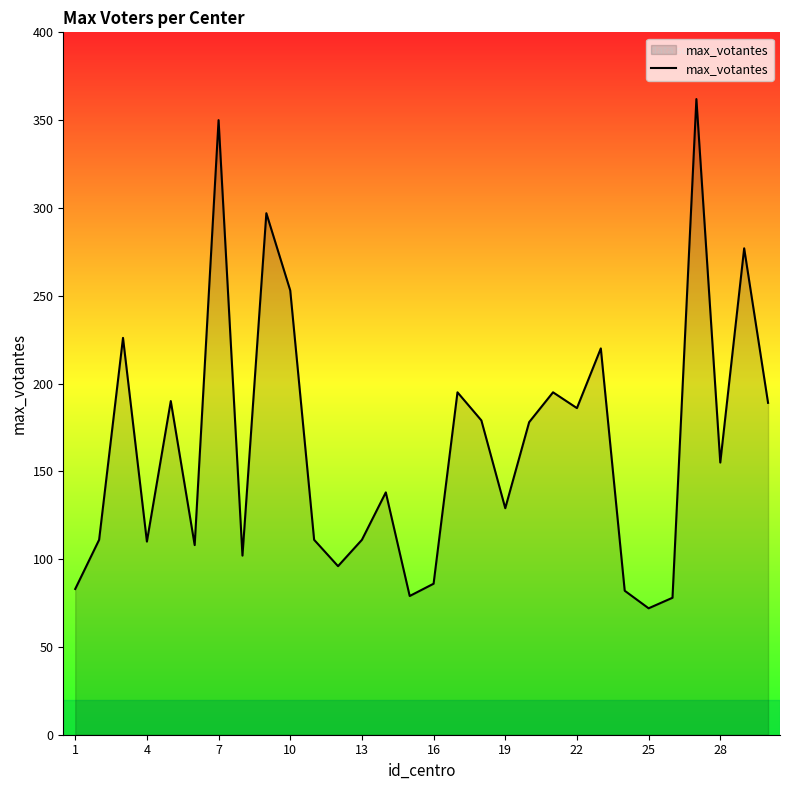

What is the difference between the maximum and minimum values?

290